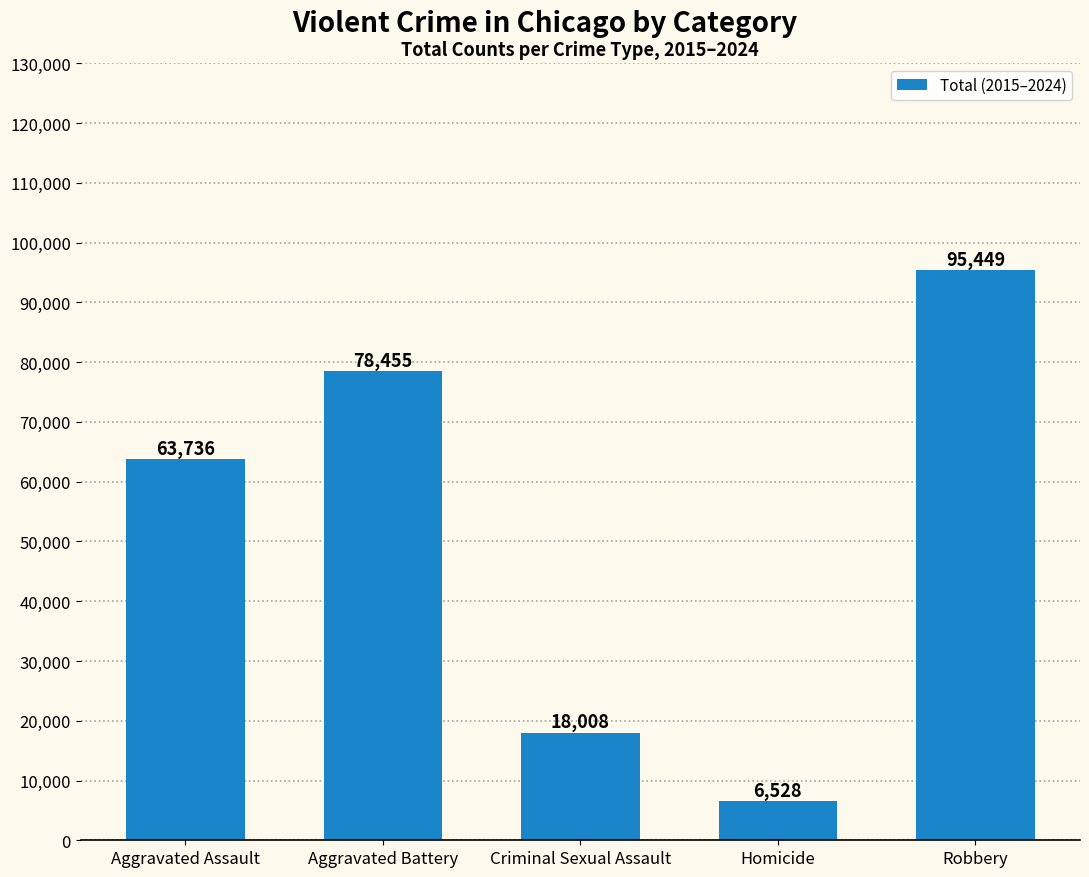

What is the label of the 5th bar from the left?

Robbery